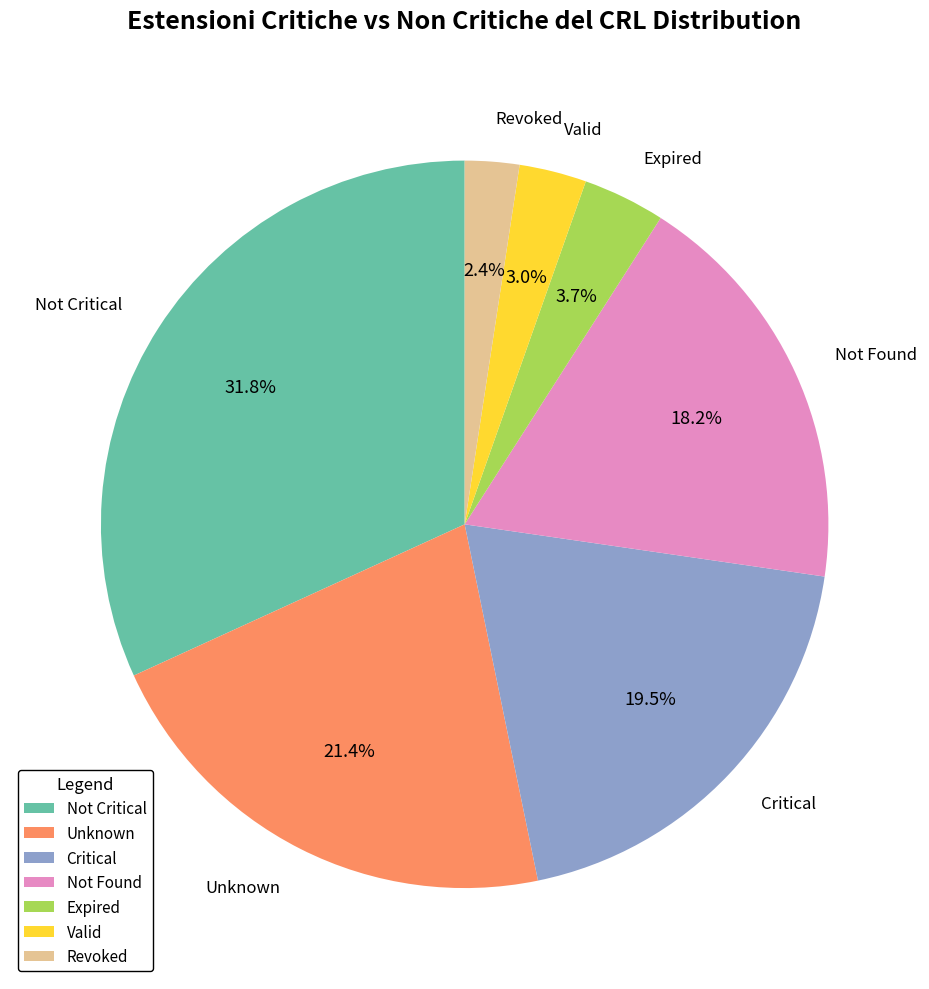

Rank the categories by value from highest to lowest.

Not Critical, Unknown, Critical, Not Found, Expired, Valid, Revoked